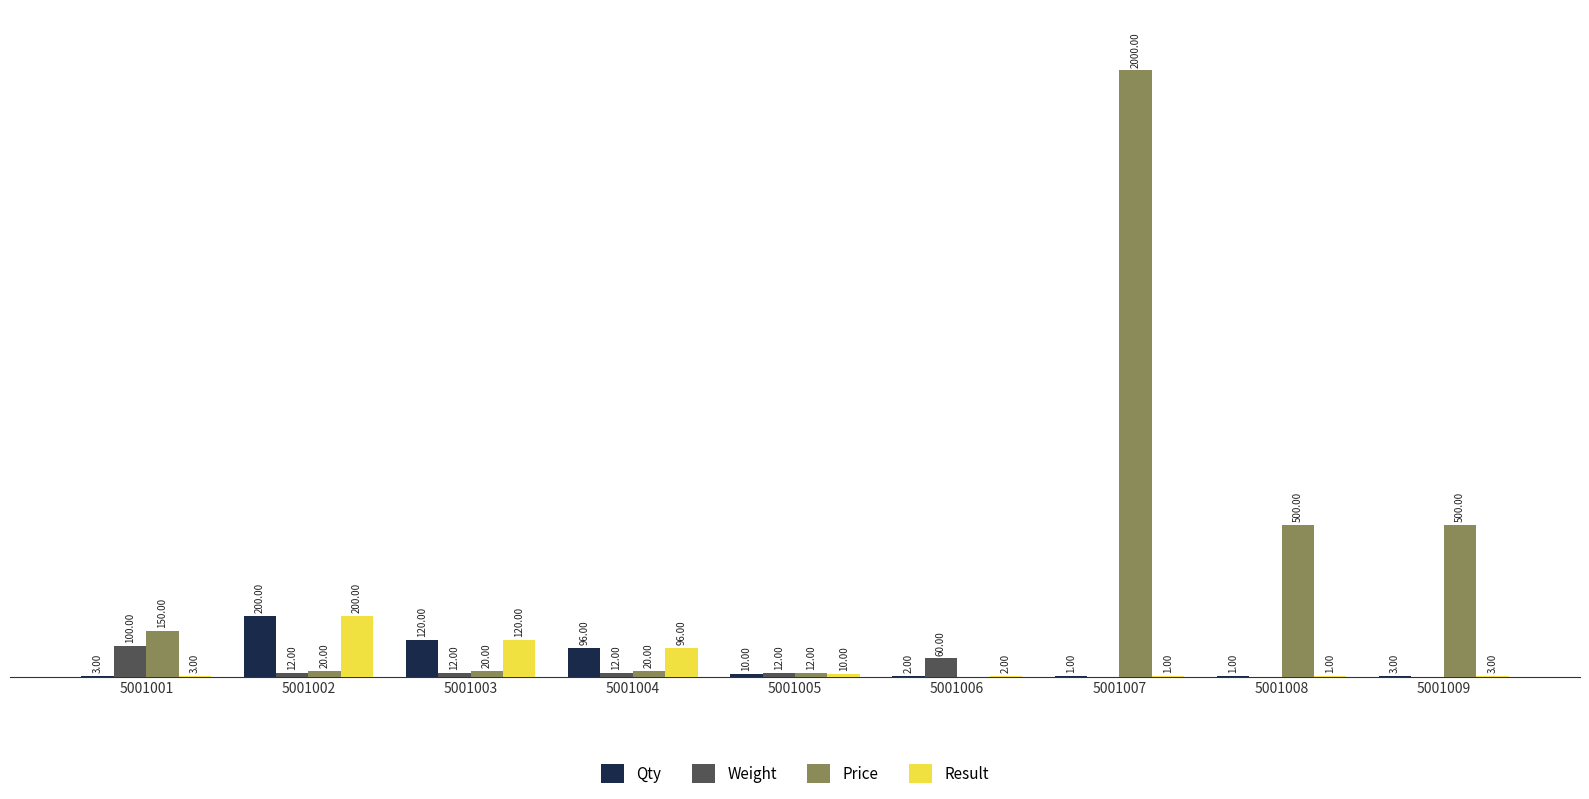

Which series changed the most between 5001006 and 5001007?

Price